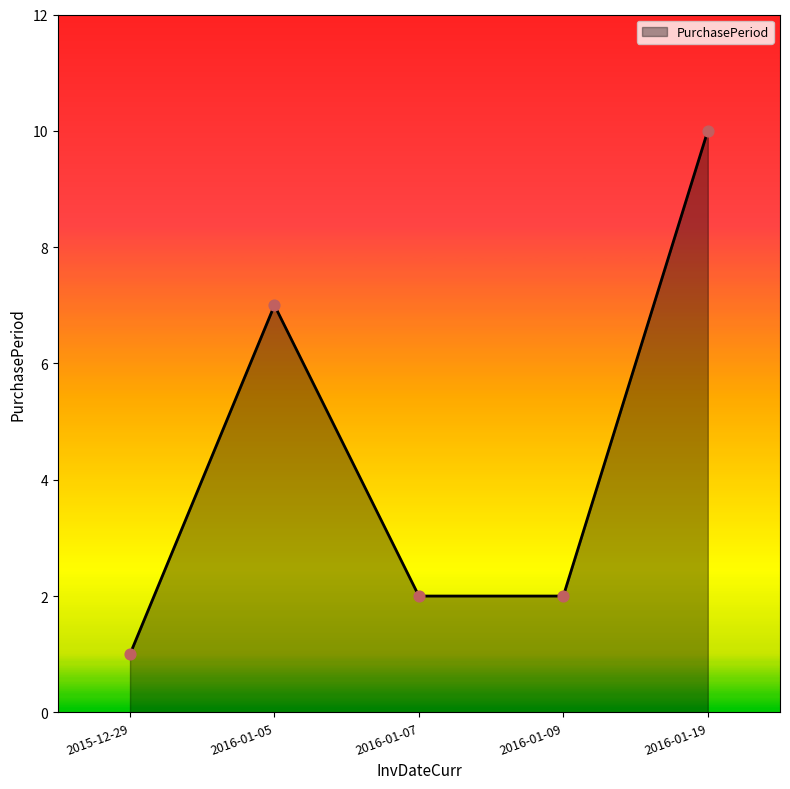

What is the ratio of the value at 2016-01-07 to the value at 2016-01-05?

0.3